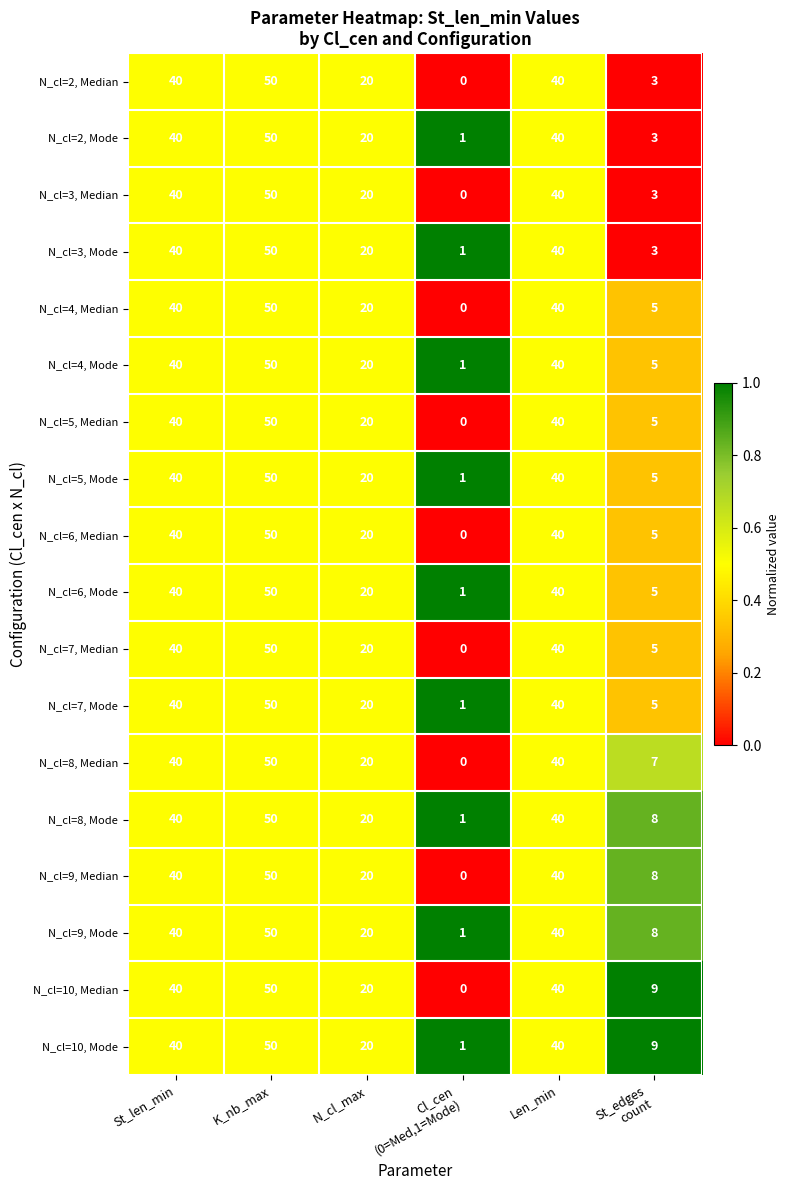

Is it true that N_cl=9, Mode equals 13 at K_nb_max?

False